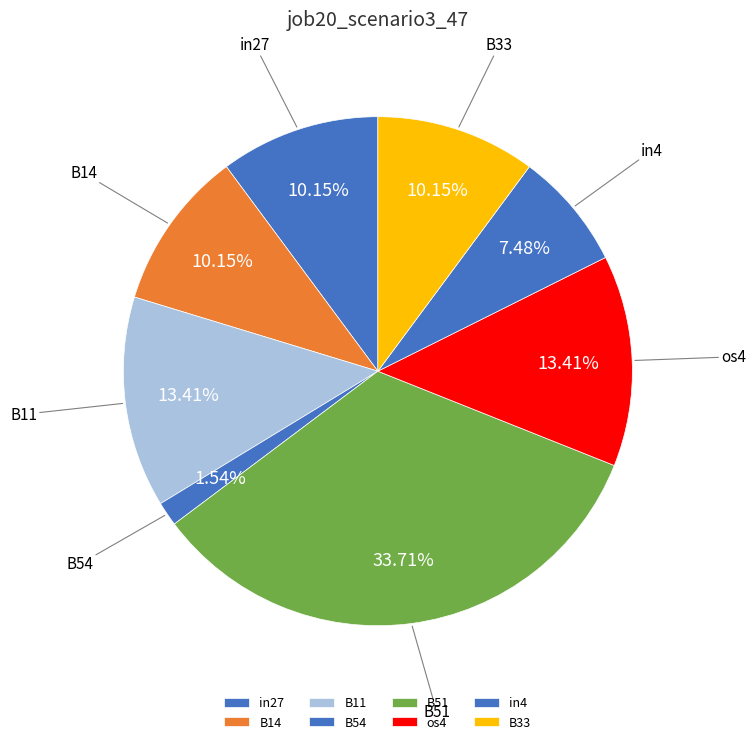

To the nearest percent, what is the combined percentage of os4 and B14?

24%